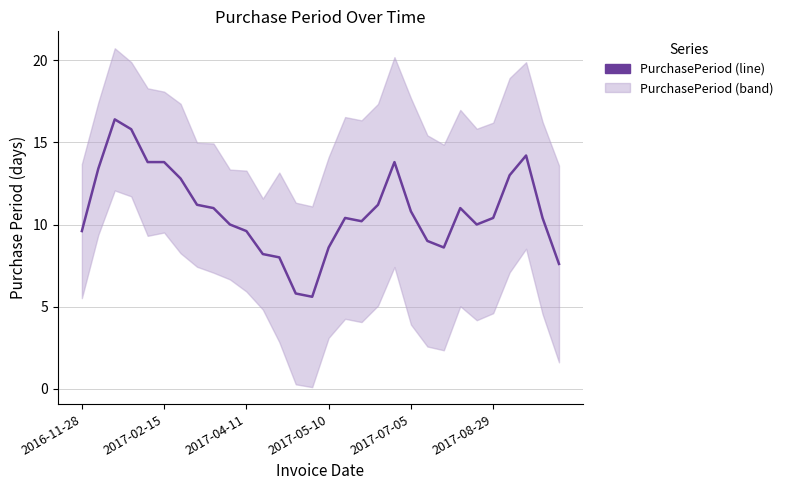

What is the value of the 28th point from the left?

14.2